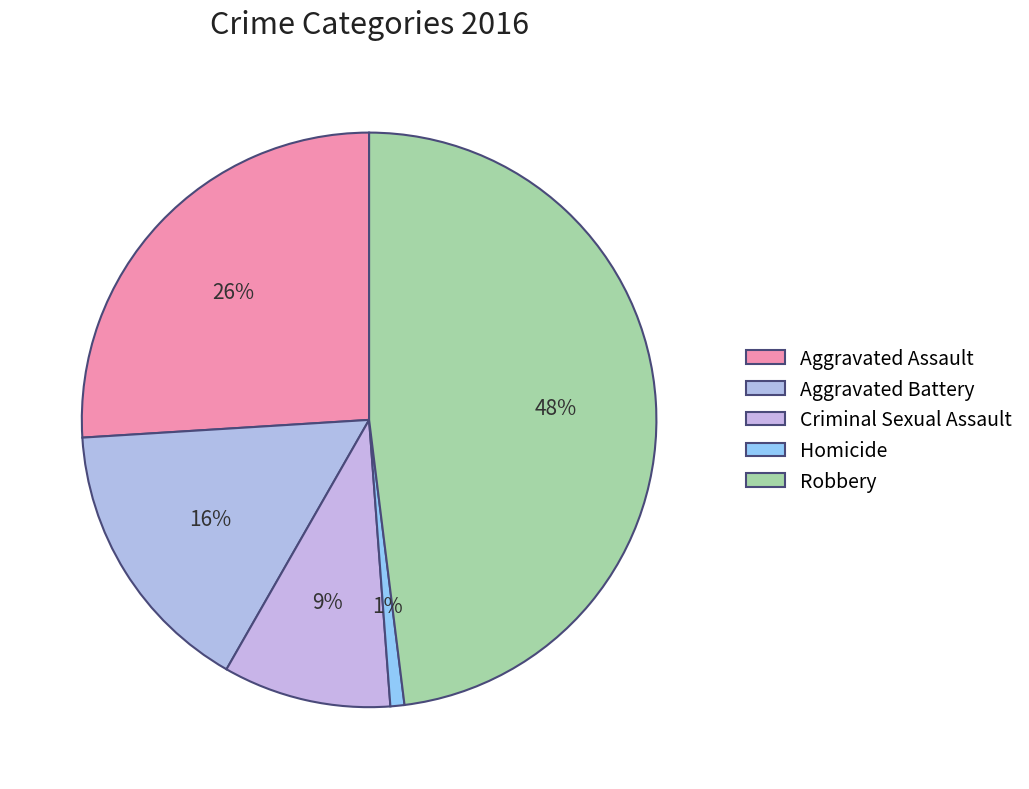

To the nearest percent, what is the average slice percentage?

20%